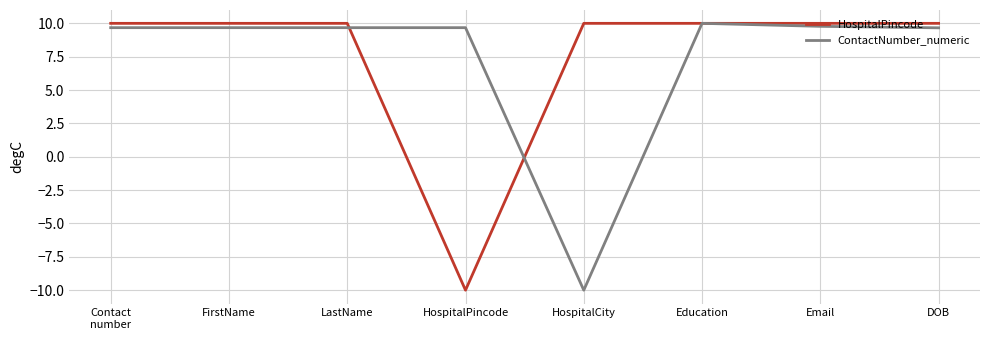

In HospitalPincode, how many points are lower than both neighbors (excluding endpoints)?

1